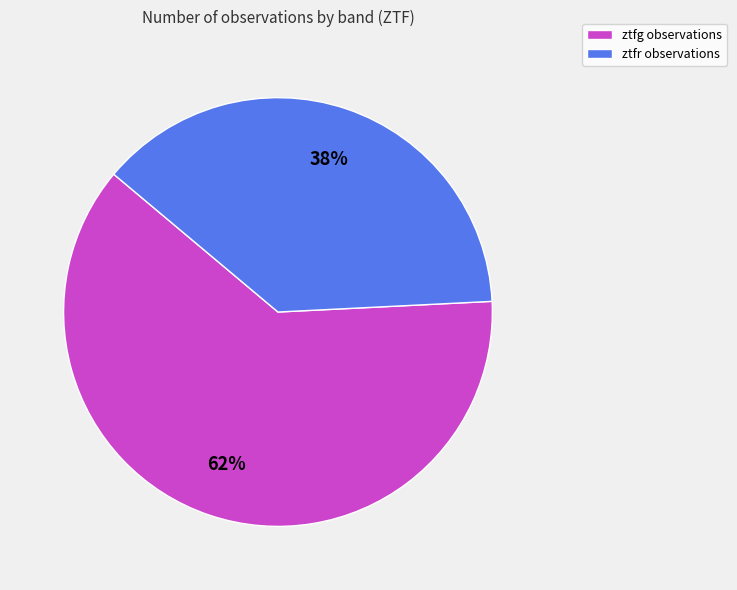

Is ztfr the majority of the pie?

No